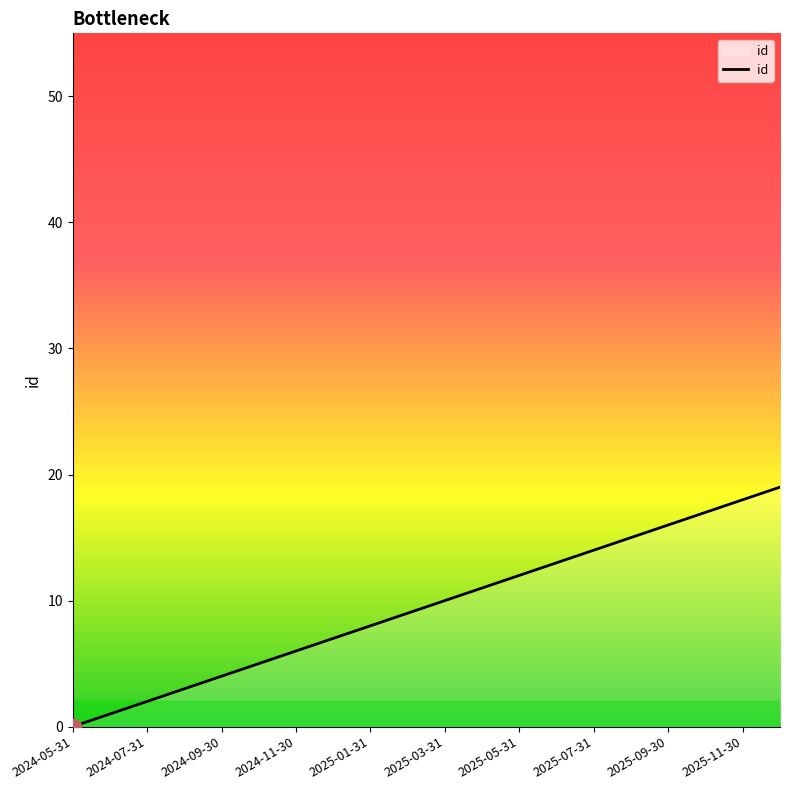

What is the average value?

10